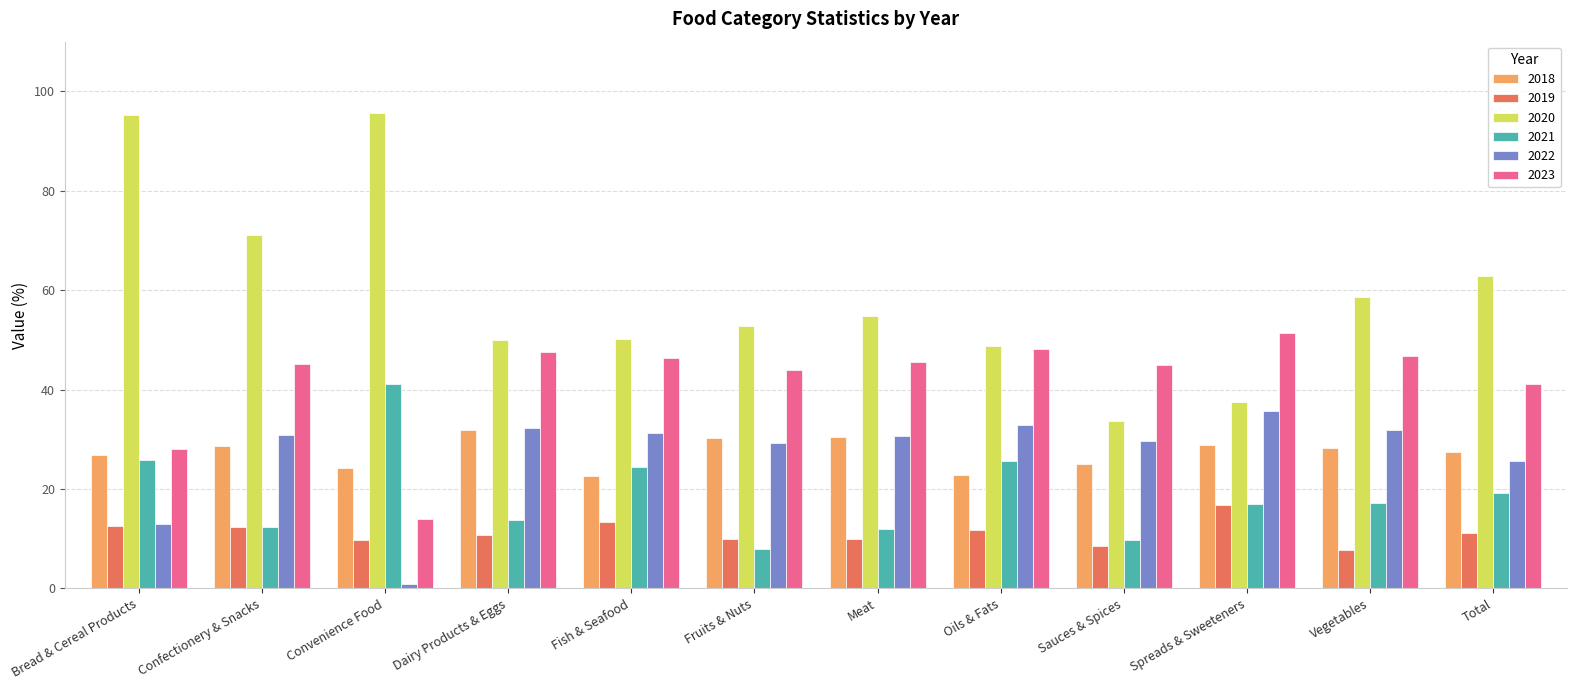

What position from the right is Dairy Products & Eggs?

9